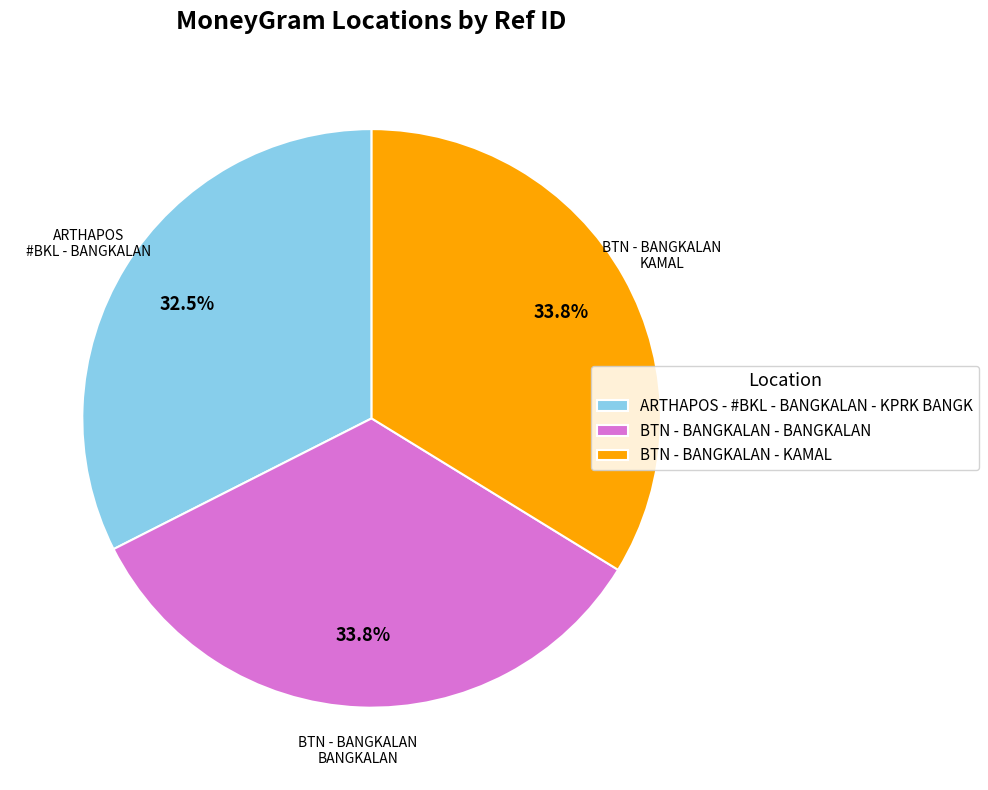

Combined, do ARTHAPOS - #BKL - BANGKALAN - KPRK BANGK and BTN - BANGKALAN - KAMAL account for over 50%?

Yes